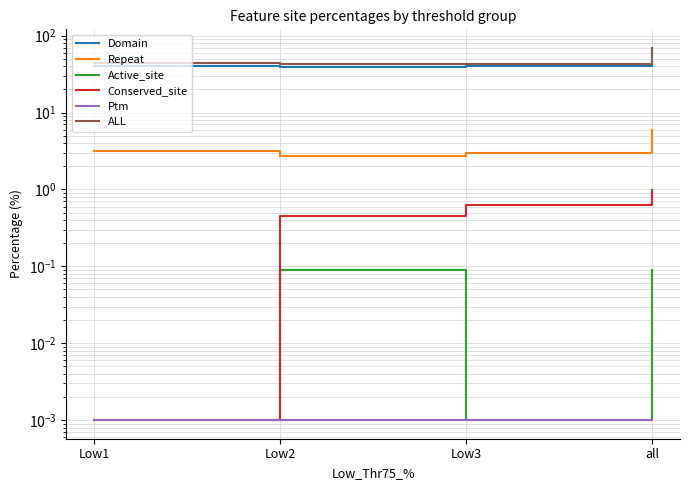

At all, list the series in order from largest to smallest.

ALL, Domain, Repeat, Conserved_site, Active_site, Ptm